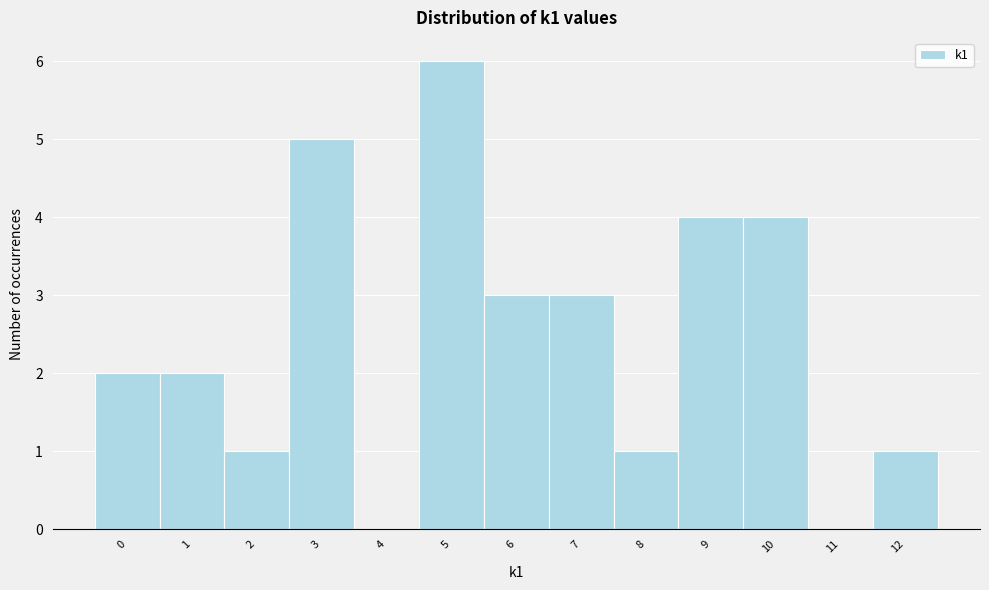

Reading left to right, list every bar in this chart as the range it spans on the x-axis followed by its height. The values are not printed on the chart, so give them approximately, as read against the axis.

-0.5 to 0.5: 2
0.5 to 1.5: 2
1.5 to 2.5: 1
2.5 to 3.5: 5
3.5 to 4.5: 0
4.5 to 5.5: 6
5.5 to 6.5: 3
6.5 to 7.5: 3
7.5 to 8.5: 1
8.5 to 9.5: 4
9.5 to 10.5: 4
10.5 to 11.5: 0
11.5 to 12.5: 1